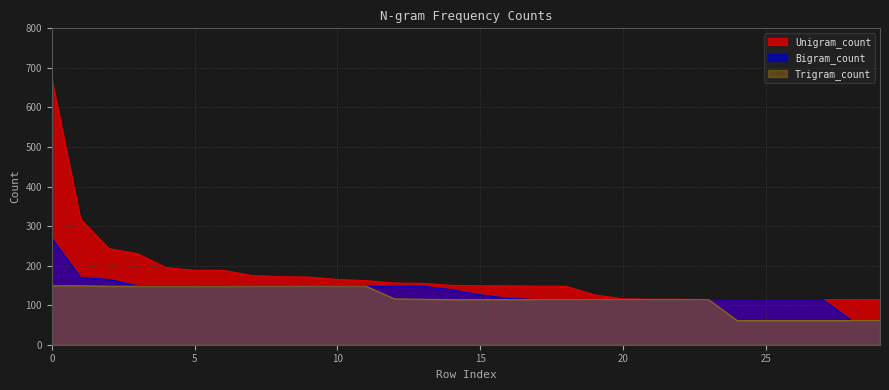

What is the value of the Trigram_count point at the 21st from the left?

114